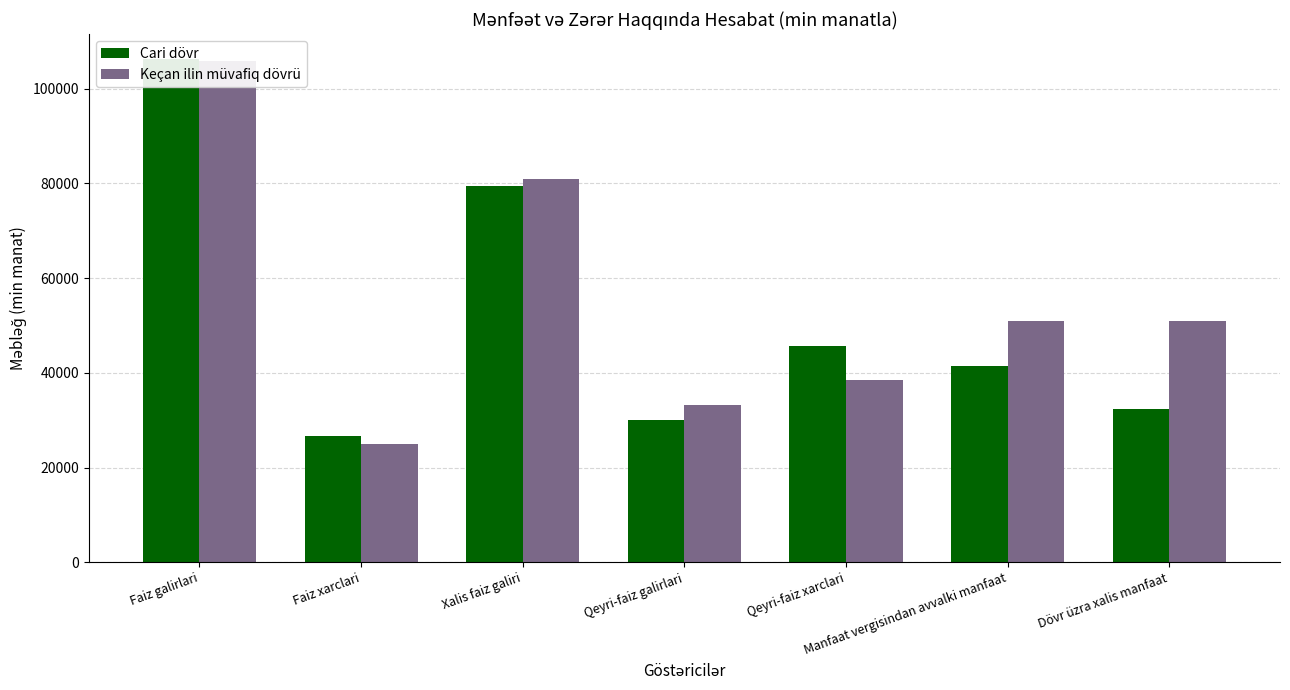

Which series has the largest total across all categories?

Keçan ilin müvafiq dövrü